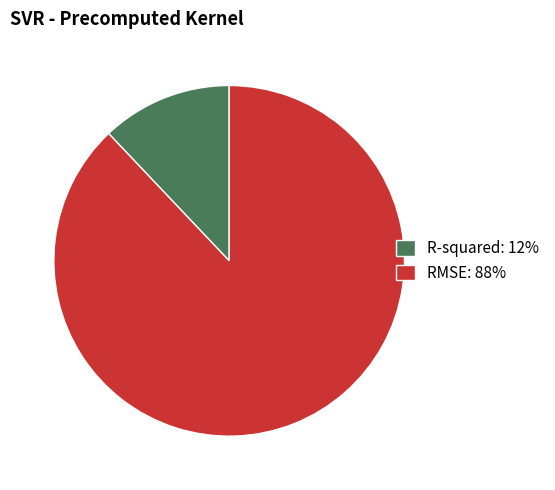

Does any single category account for the majority?

Yes